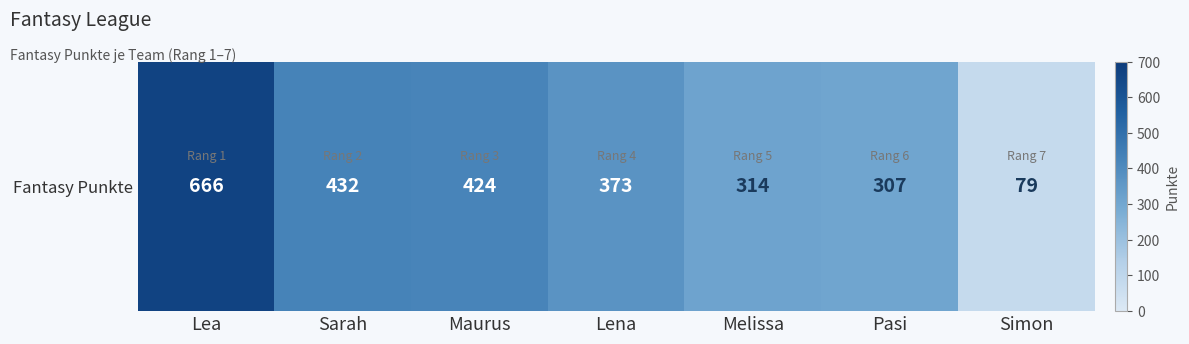

Which has a higher value, Melissa or Lea?

Lea